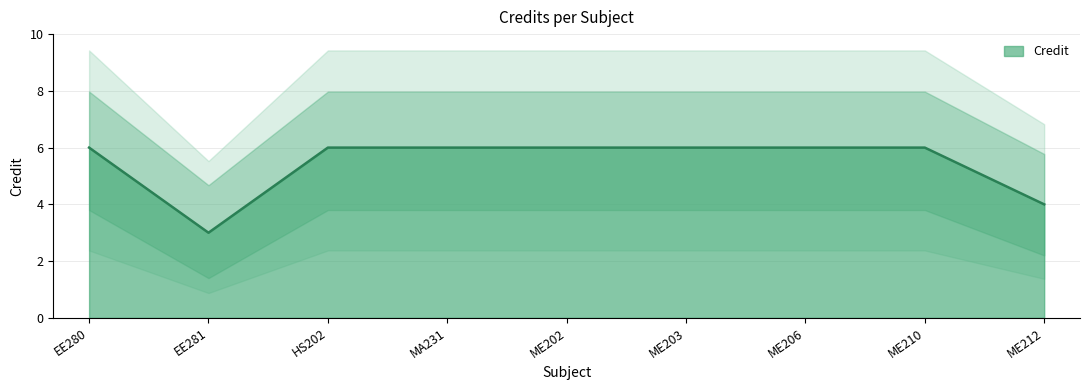

What is the ratio of the value at EE280 to the value at ME210?

1.0